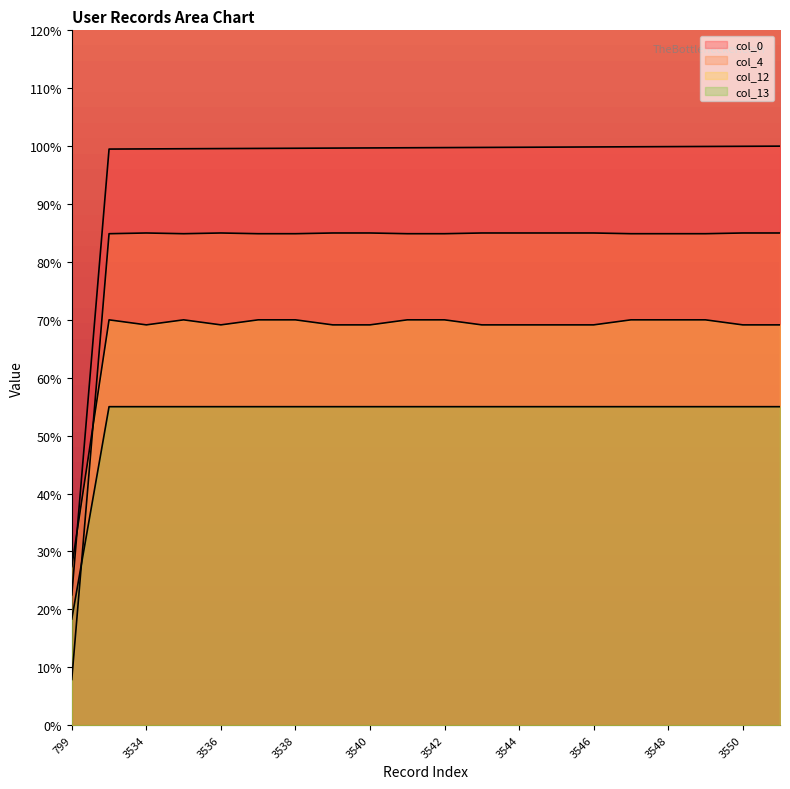

What is the value of the col_12 point at the 6th from the left?

70.0